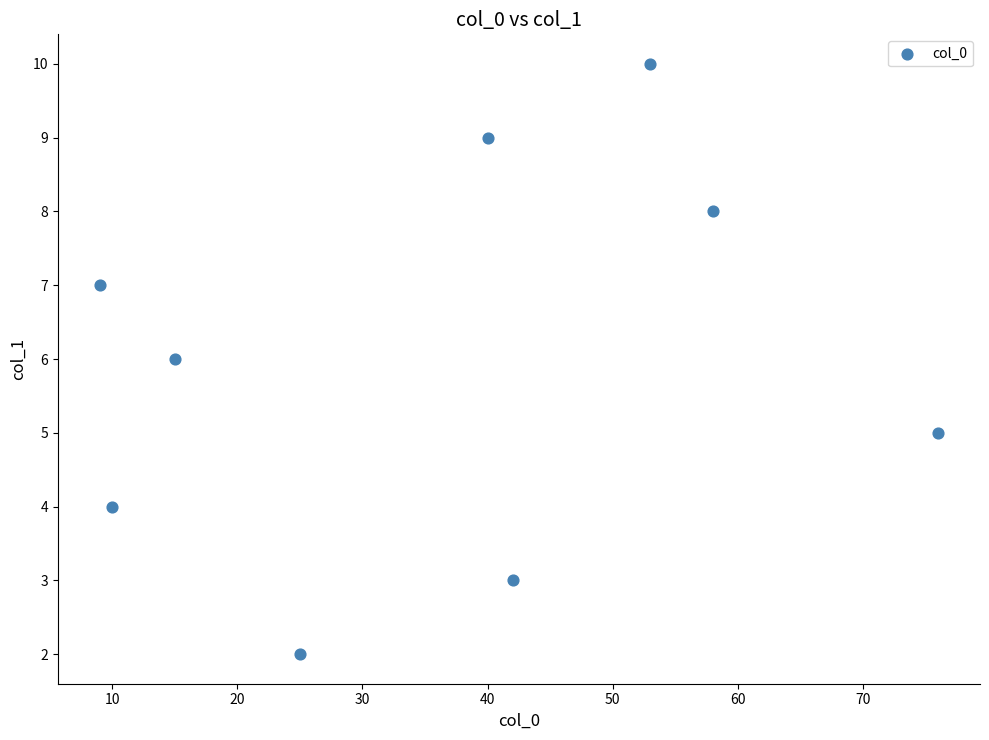

What is the average X value?

36